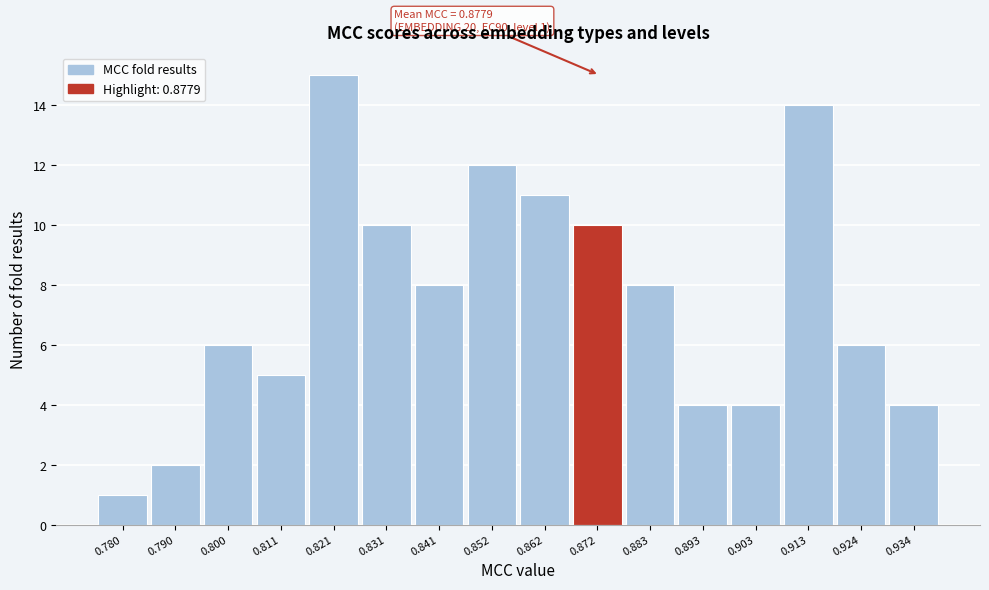

Reading left to right, extract all data points from this chart.

0.780=1	0.790=2	0.800=6	0.811=5	0.821=15	0.831=10	0.841=8	0.852=12	0.862=11	0.872=10	0.883=8	0.893=4	0.903=4	0.913=14	0.924=6	0.934=4